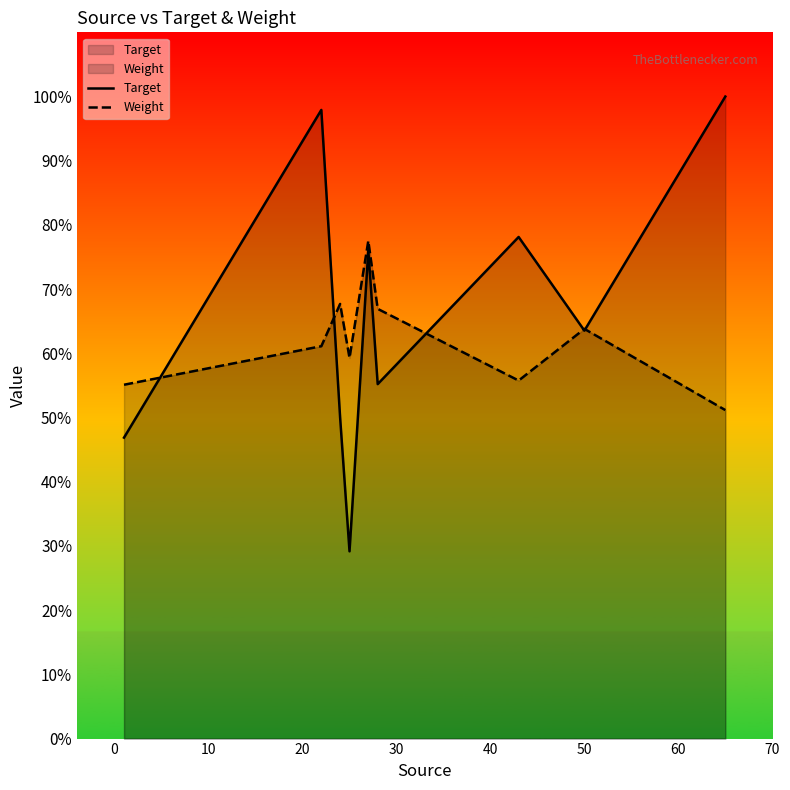

True or false: Target and Weight cross at least once.

True